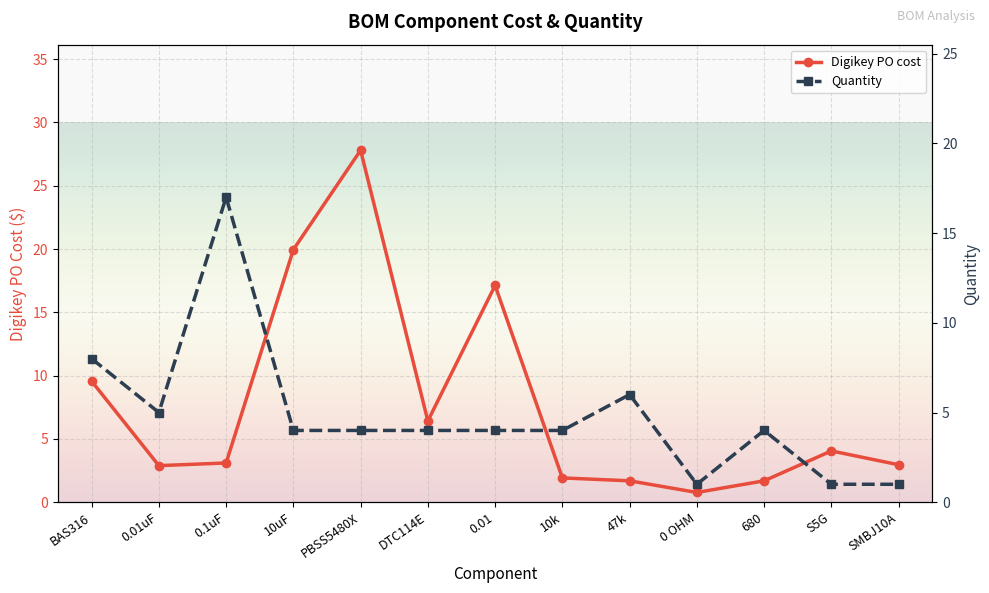

After their last crossing, which series has the higher values: Quantity or Digikey PO cost?

Digikey PO cost